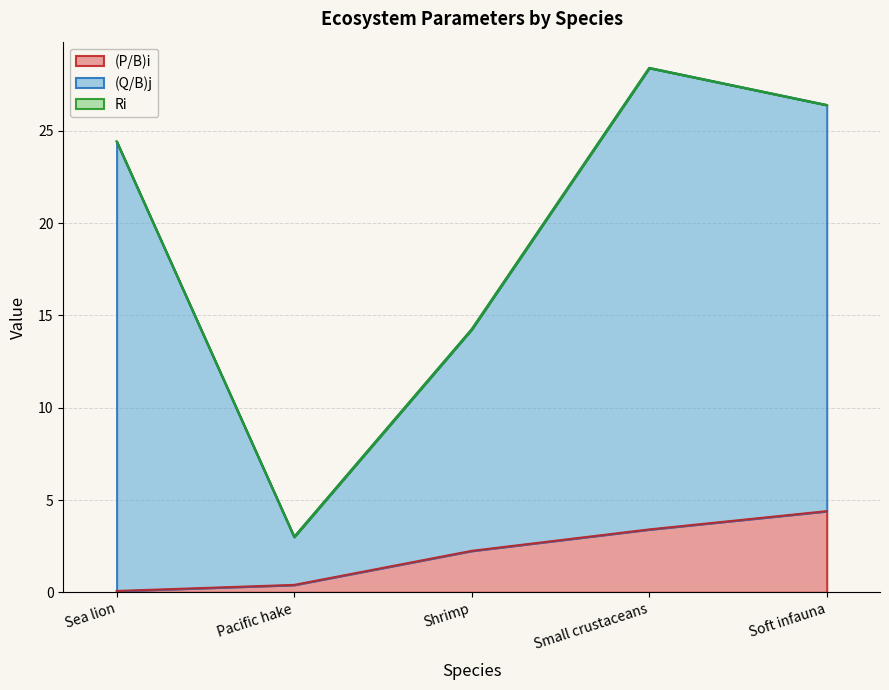

What is the sum of all (Q/B)j values?

96.5